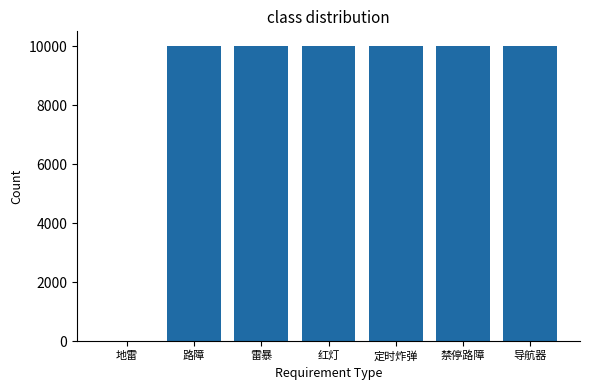

What is the maximum value shown in the chart?

10006